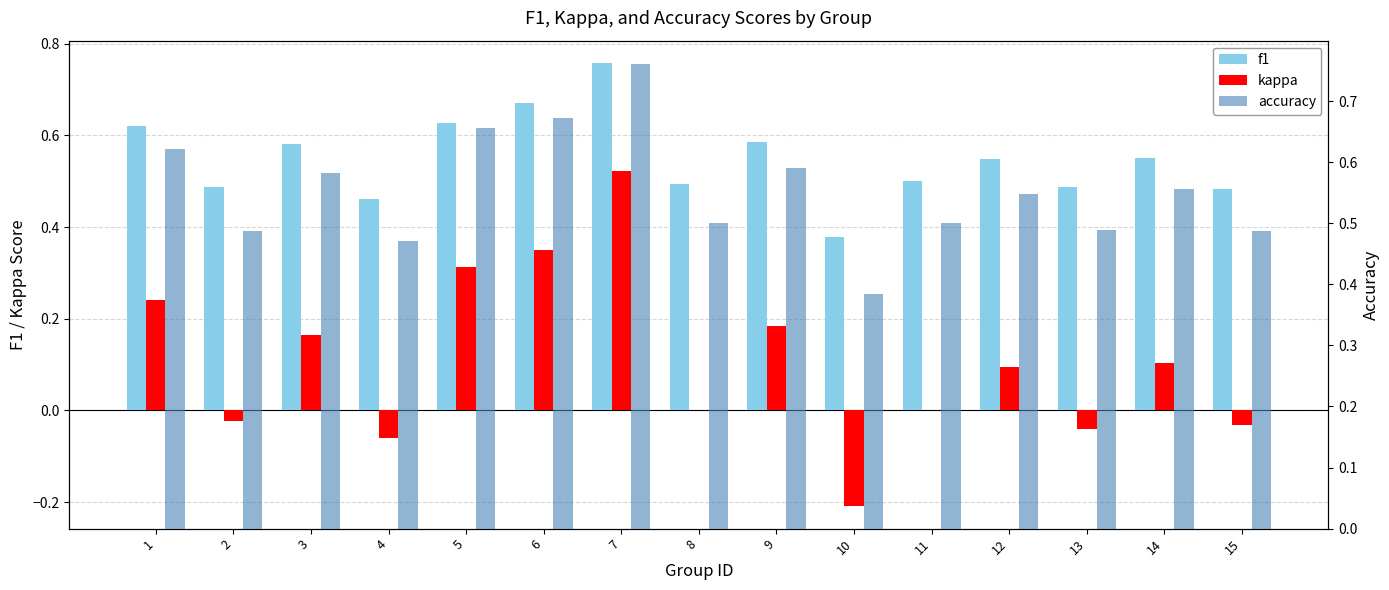

What is the total value across all series at 8?

1.0